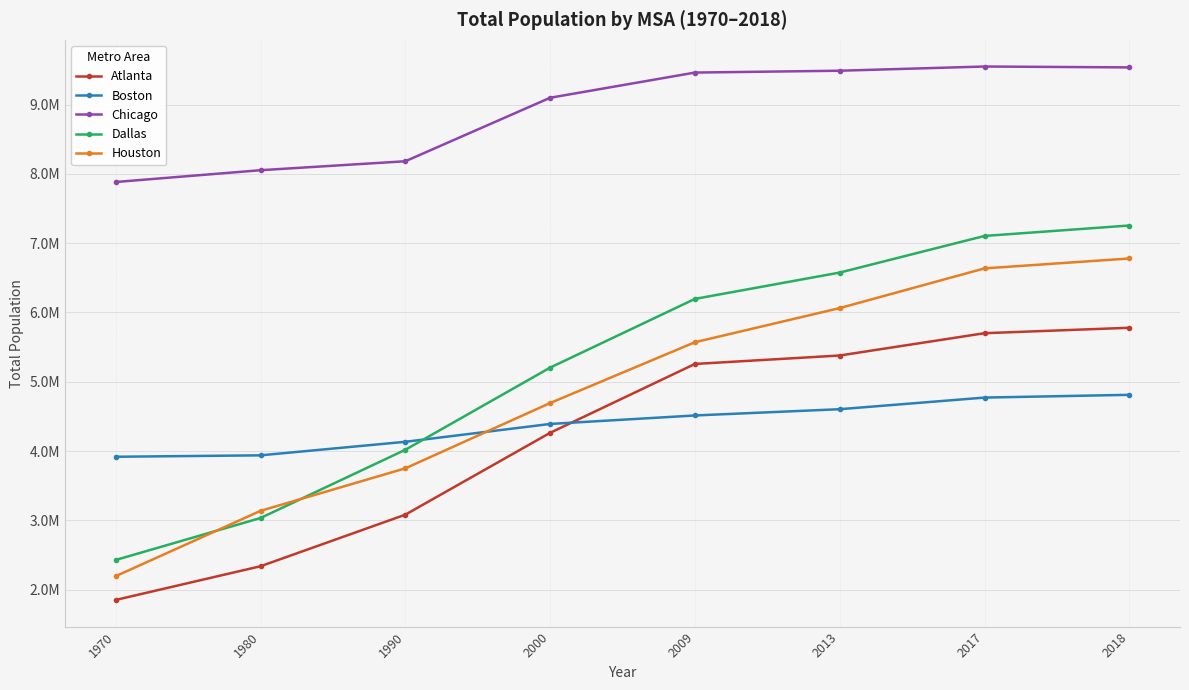

What are all the series names shown in the legend?

Atlanta, Boston, Chicago, Dallas, Houston